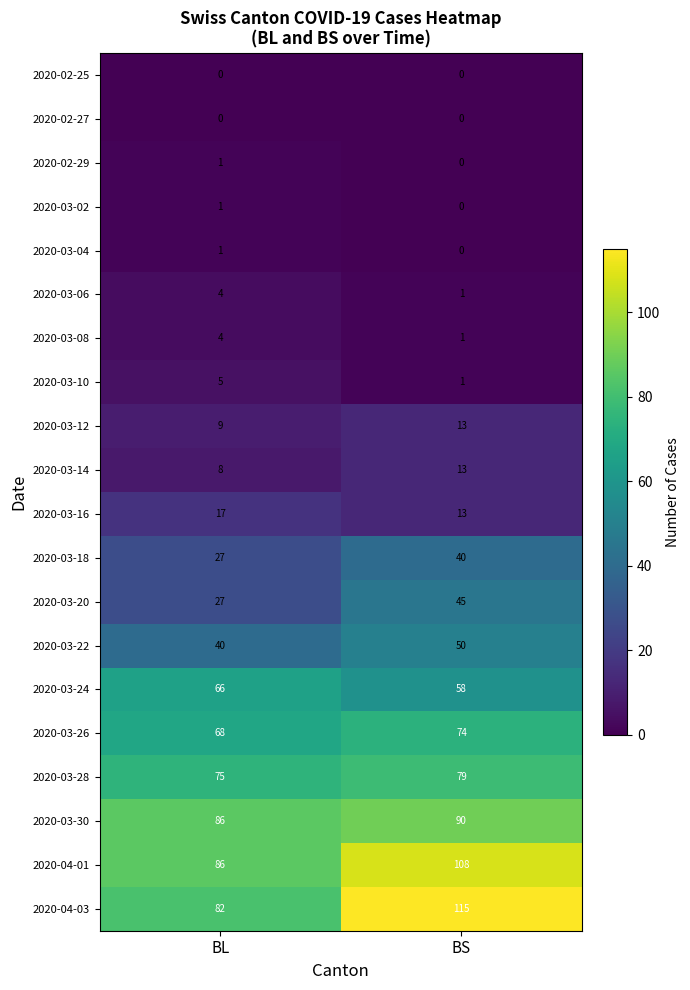

At how many categories does at least one series exceed 75?

2